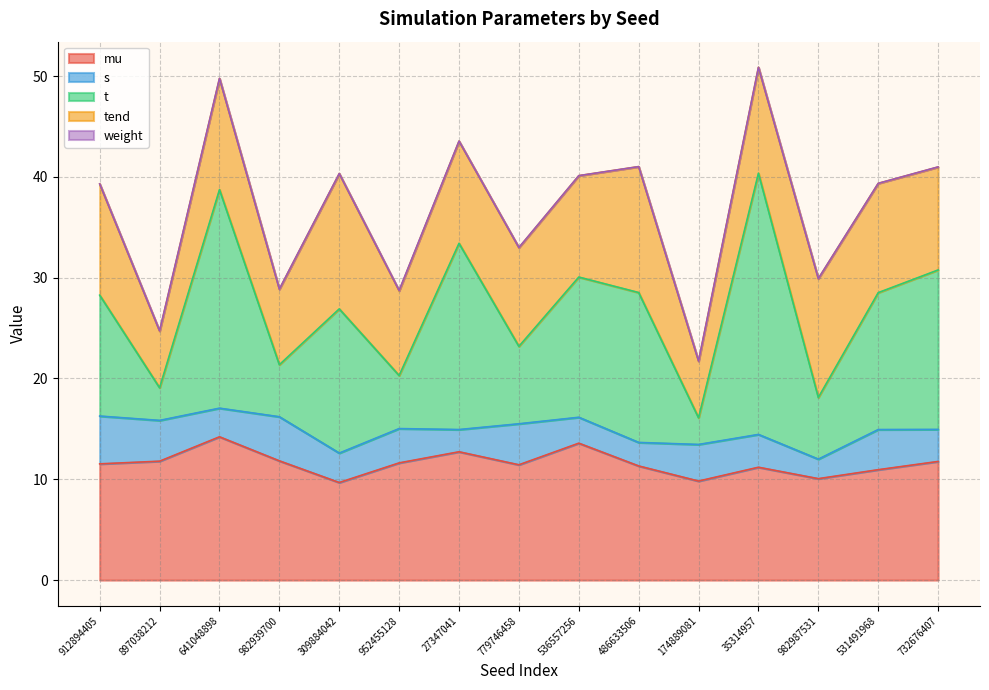

Is it true that mu equals 6.7 at 897038212?

False